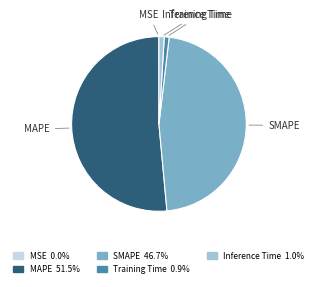

Which slice is the largest?

MAPE